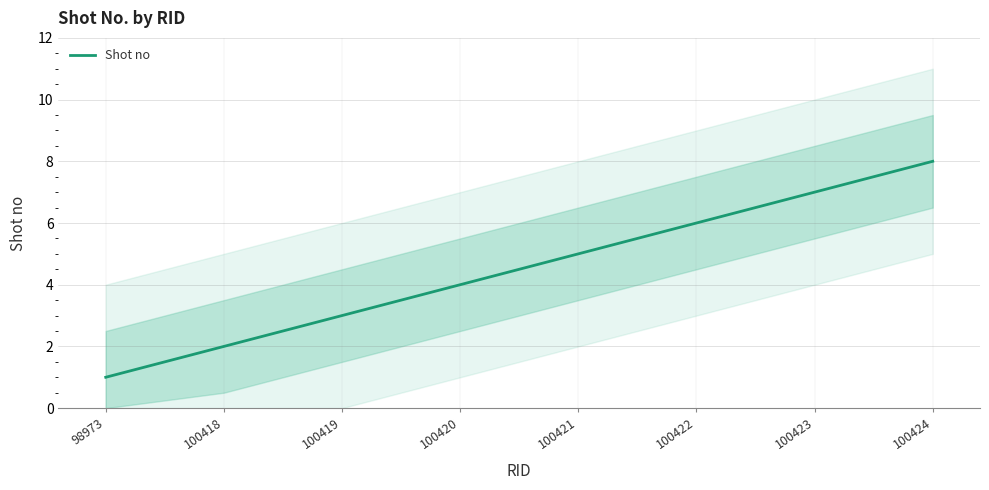

True or false: the data has more than 1 interior local peaks.

False